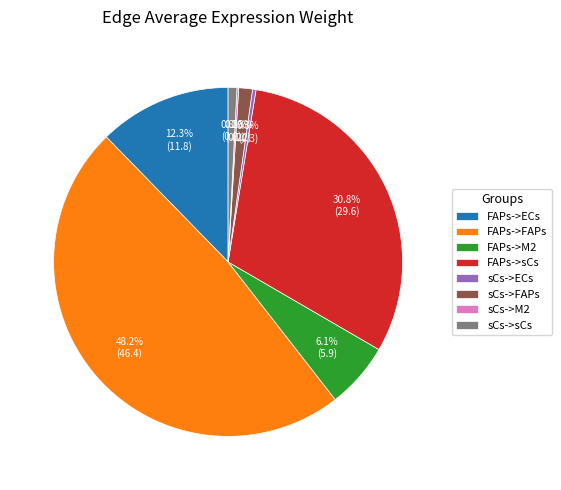

The sCs->ECs slice represents 14% of the pie. True or false?

False